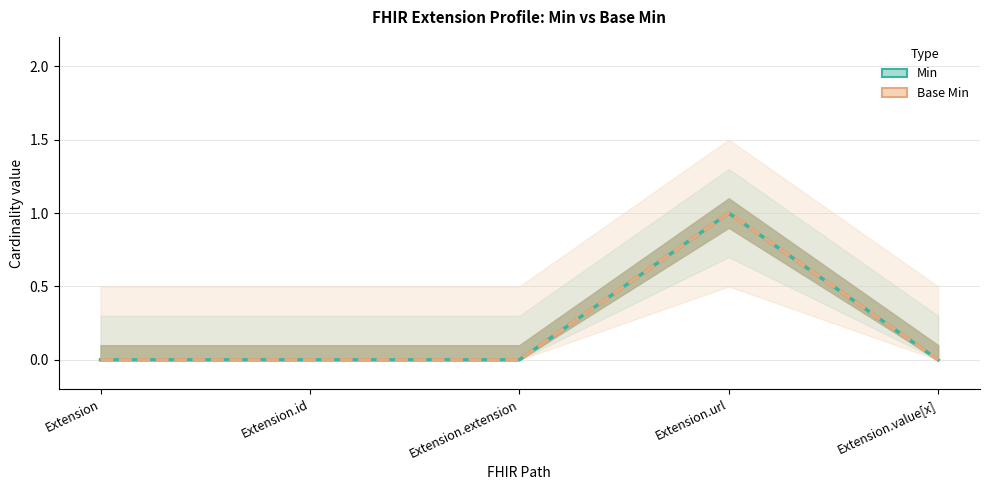

At which category is the sum across all series the highest?

Extension.url